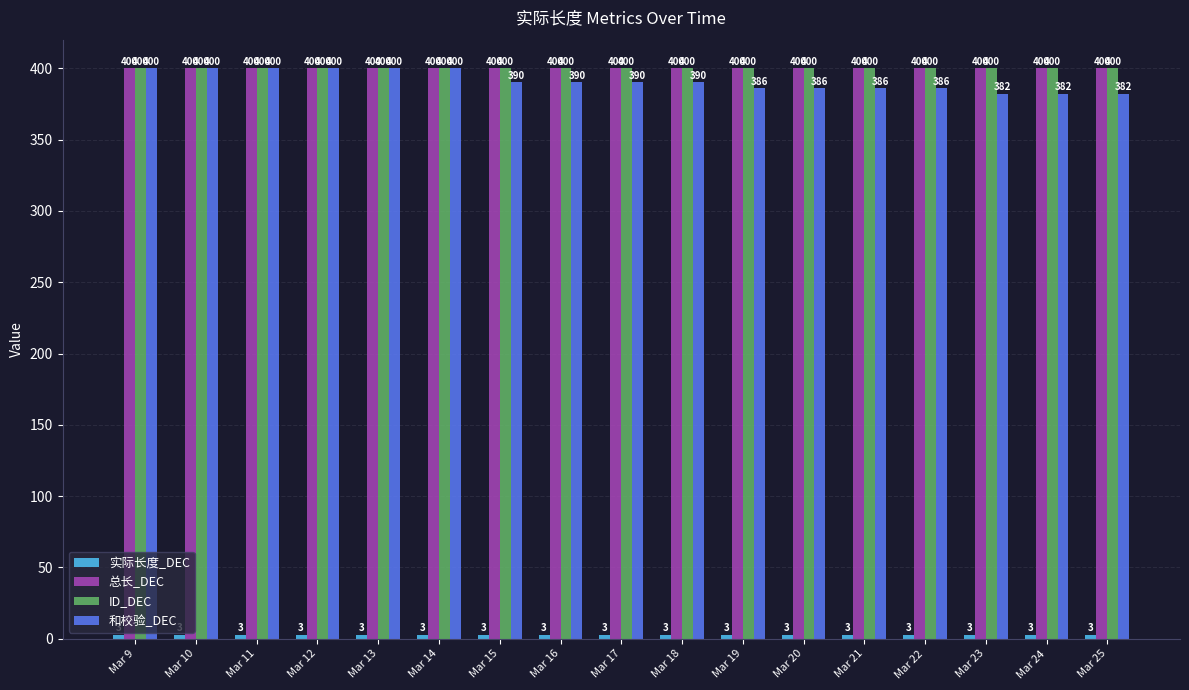

Between Mar 11 and Mar 18, which series saw the biggest shift?

和校验_DEC